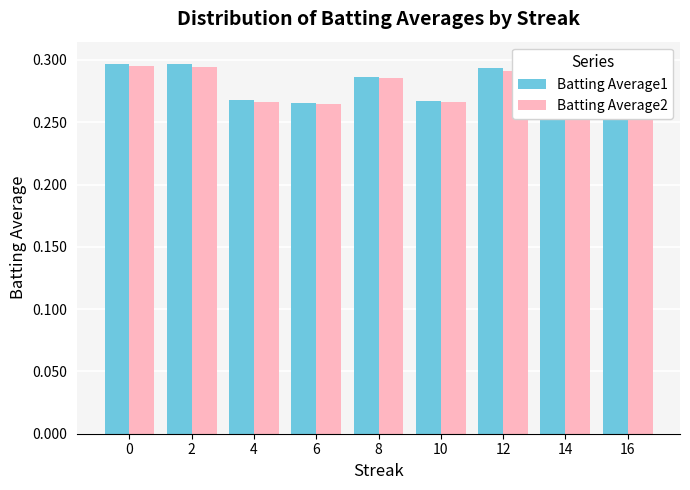

What are all the series names shown in the legend?

Batting Average1, Batting Average2